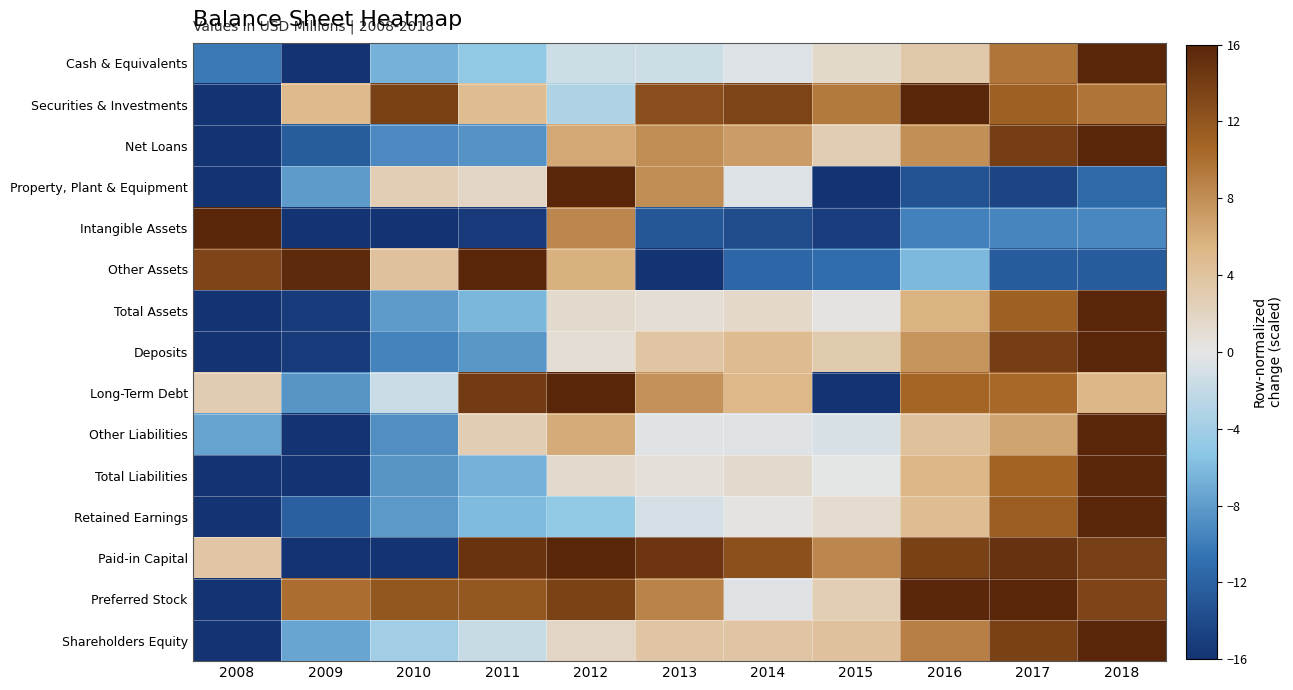

Reading left to right, extract all data points from this chart.

Cash & Equivalents: 2008=-10.2	2009=-16.0	2010=-6.7	2011=-4.9	2012=-1.5	2013=-1.4	2014=-0.6	2015=1.4	2016=3.3	2017=9.6	2018=16.0
Securities & Investments: 2008=-16.0	2009=5.0	2010=13.7	2011=4.6	2012=-3.2	2013=12.6	2014=13.4	2015=9.3	2016=16.0	2017=11.0	2018=9.7
Net Loans: 2008=-16.0	2009=-12.5	2010=-9.1	2011=-8.6	2012=6.3	2013=8.1	2014=7.1	2015=2.8	2016=8.0	2017=13.9	2018=16.0
Property, Plant & Equipment: 2008=-16.0	2009=-8.1	2010=2.6	2011=1.8	2012=16.0	2013=8.0	2014=-0.6	2015=-15.9	2016=-13.3	2017=-14.4	2018=-11.4
Intangible Assets: 2008=16.0	2009=-15.9	2010=-16.0	2011=-15.3	2012=8.5	2013=-12.9	2014=-13.8	2015=-15.0	2016=-9.7	2017=-9.5	2018=-9.4
Other Assets: 2008=13.3	2009=15.6	2010=4.1	2011=16.0	2012=5.7	2013=-16.0	2014=-11.6	2015=-11.1	2016=-6.2	2017=-12.5	2018=-12.5
Total Assets: 2008=-16.0	2009=-15.2	2010=-8.1	2011=-6.3	2012=1.3	2013=0.9	2014=1.6	2015=0.2	2016=5.5	2017=11.0	2018=16.0
Deposits: 2008=-16.0	2009=-15.1	2010=-9.5	2011=-8.4	2012=0.9	2013=3.7	2014=4.8	2015=3.1	2016=7.6	2017=14.0	2018=16.0
Long-Term Debt: 2008=2.9	2009=-8.4	2010=-1.7	2011=14.2	2012=16.0	2013=7.8	2014=5.2	2015=-16.0	2016=10.7	2017=10.4	2018=5.4
Other Liabilities: 2008=-7.6	2009=-16.0	2010=-8.9	2011=2.8	2012=6.1	2013=-0.3	2014=-0.4	2015=-0.8	2016=4.2	2017=6.6	2018=16.0
Total Liabilities: 2008=-16.0	2009=-15.9	2010=-8.5	2011=-6.7	2012=1.3	2013=0.7	2014=1.4	2015=-0.1	2016=5.3	2017=10.8	2018=16.0
Retained Earnings: 2008=-16.0	2009=-12.2	2010=-8.2	2011=-6.1	2012=-5.0	2013=-1.1	2014=0.2	2015=1.2	2016=4.7	2017=11.3	2018=16.0
Paid-in Capital: 2008=3.6	2009=-16.0	2010=-16.0	2011=14.8	2012=16.0	2013=14.6	2014=12.5	2015=8.5	2016=13.7	2017=15.0	2018=13.8
Preferred Stock: 2008=-16.0	2009=10.1	2010=12.0	2011=11.9	2012=13.6	2013=8.7	2014=-0.4	2015=2.6	2016=15.8	2017=16.0	2018=13.4
Shareholders Equity: 2008=-16.0	2009=-7.4	2010=-4.1	2011=-1.8	2012=1.8	2013=3.7	2014=3.7	2015=4.0	2016=8.9	2017=13.7	2018=16.0